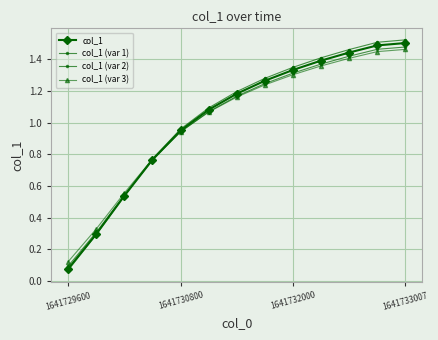

Which series has the largest total across all categories?

col_1 (var 2)